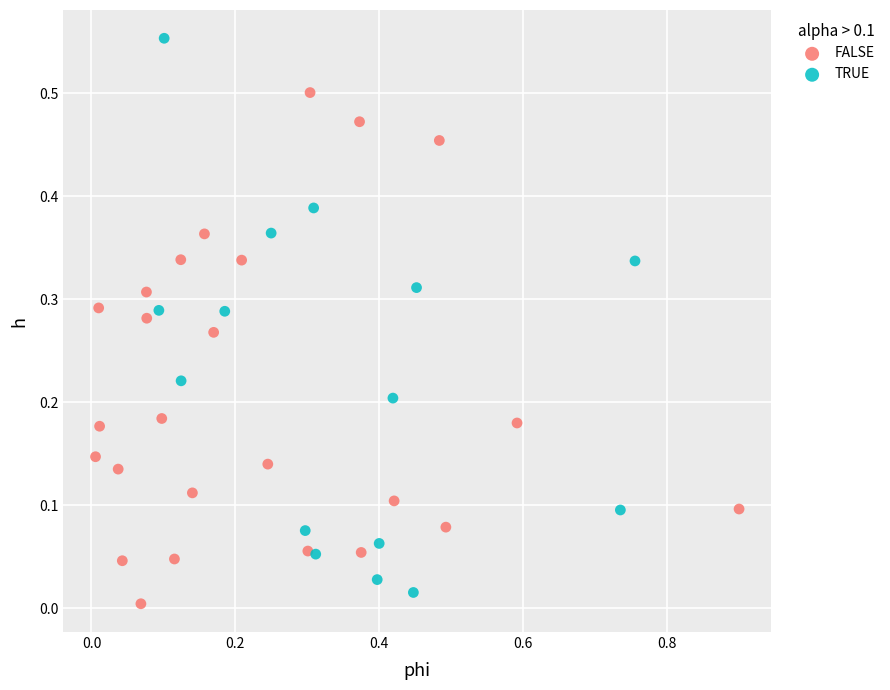

Which series has the largest Y range (max minus min)?

TRUE